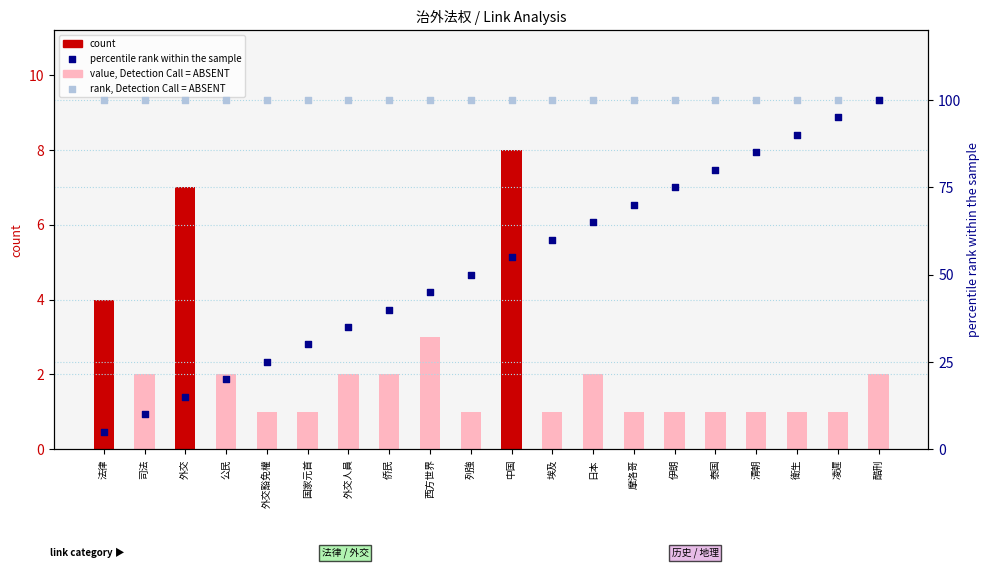

Which series reaches the minimum Y coordinate?

count